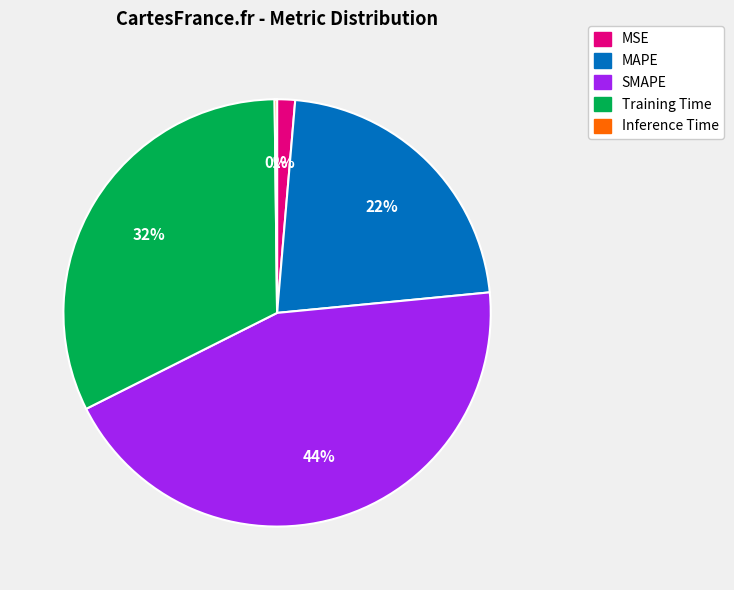

To the nearest percent, what is the average slice percentage?

20%